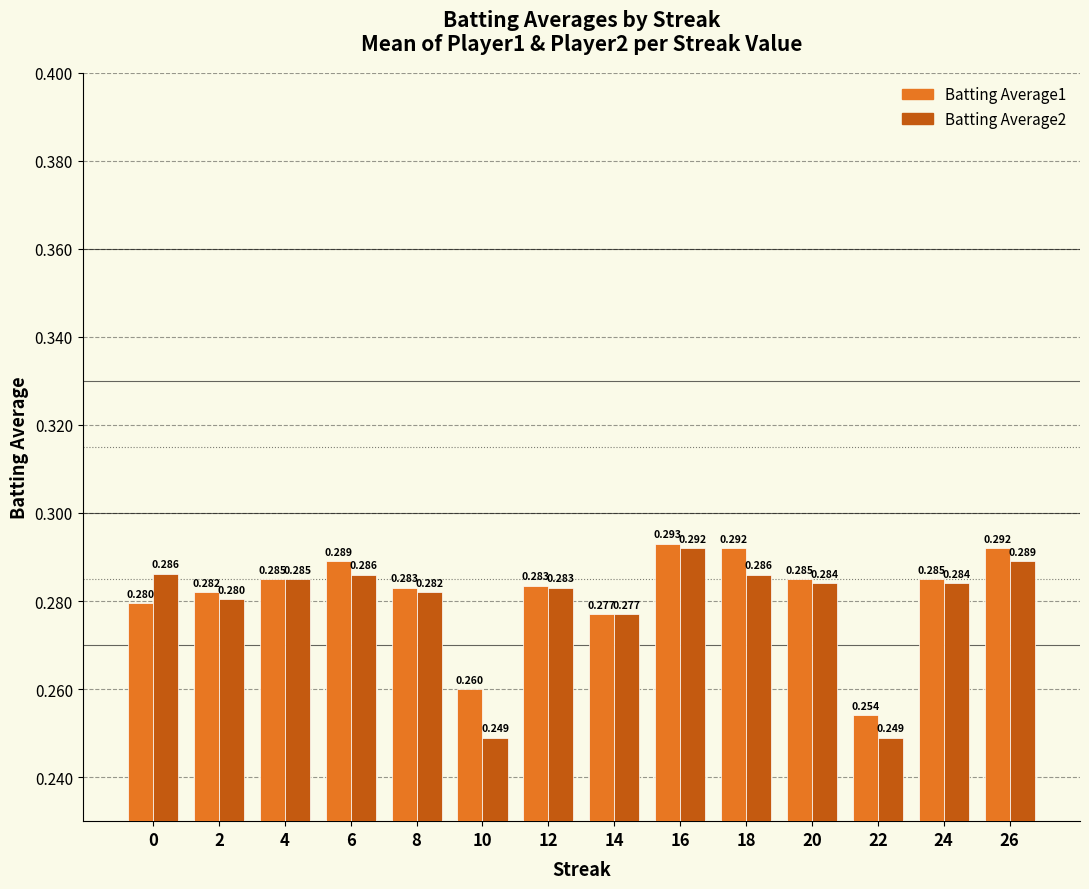

What are all the series names shown in the legend?

Batting Average1, Batting Average2